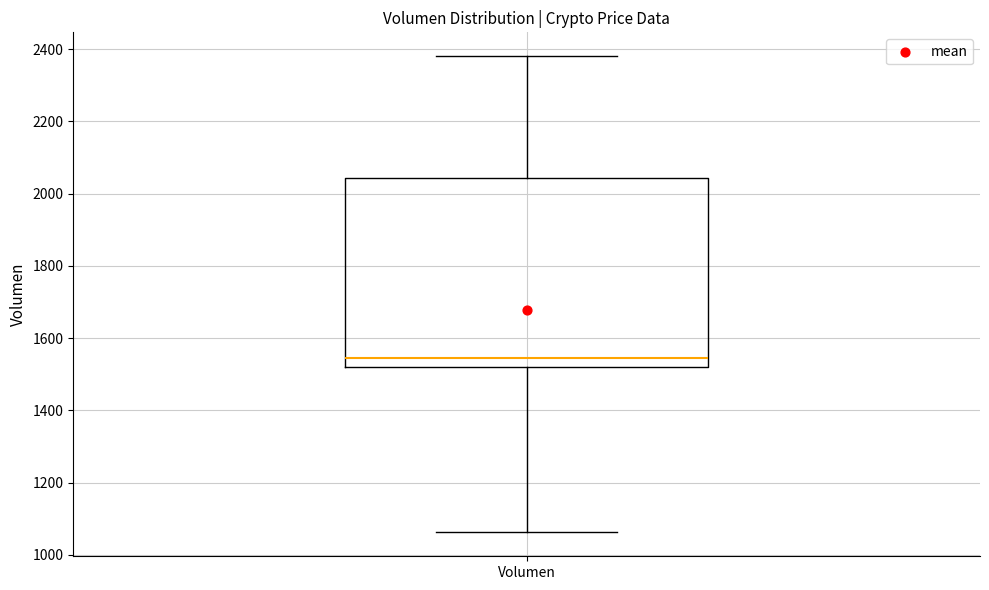

Transcribe this box plot: give where the median line is, the range the box spans, and where the two whiskers end, as read against the y-axis. The values are not printed on the chart, so give them approximately, as read against the axis.

median 1540, box 1520 to 2040, whiskers 1060 to 2380